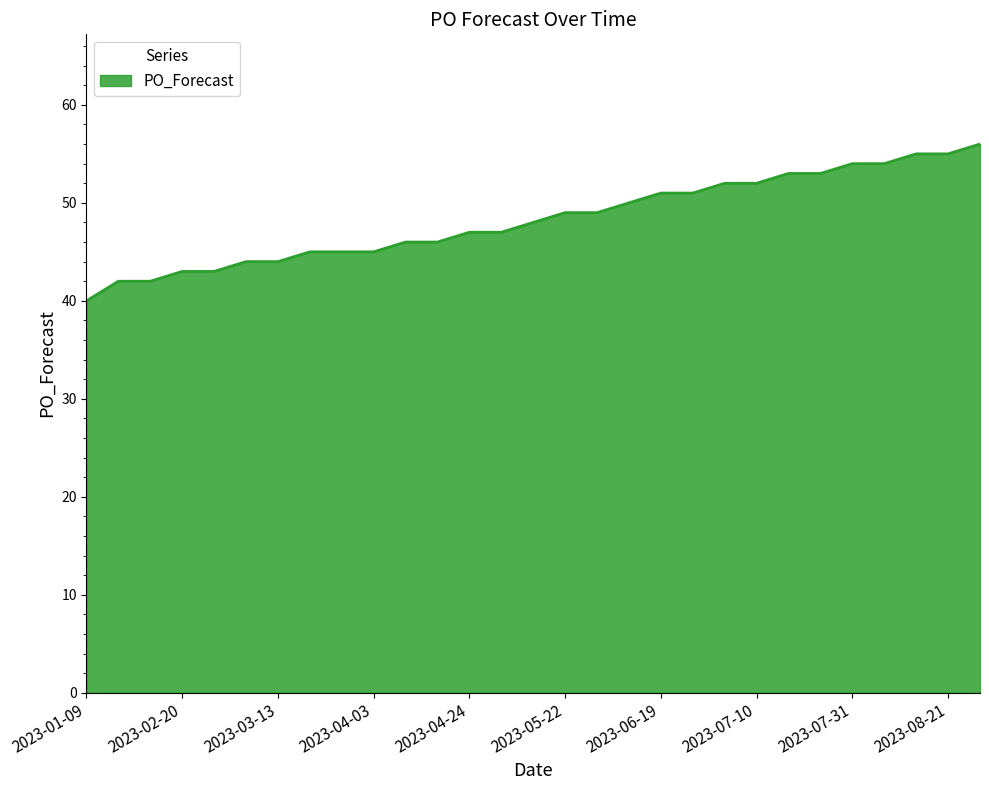

How many categories are shown in the chart?

29